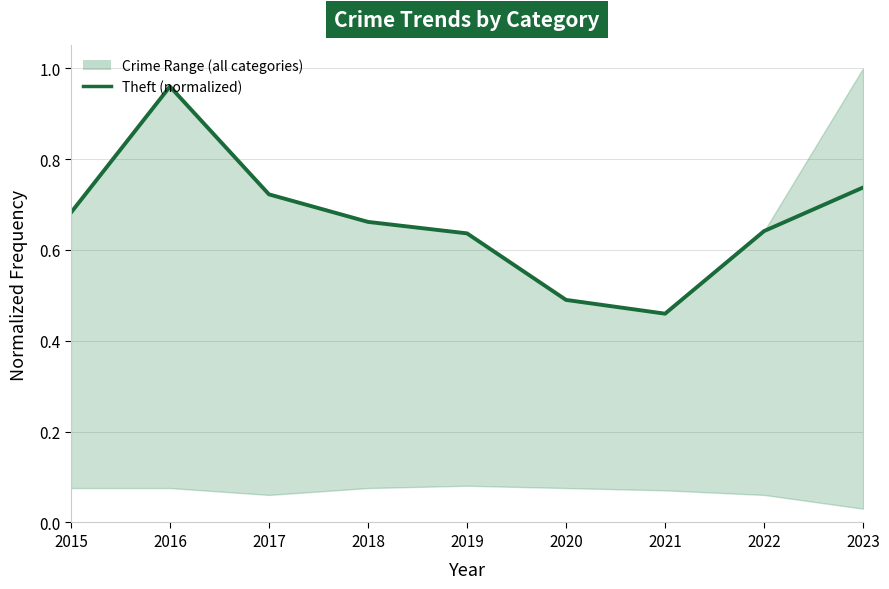

What is the sum of the values at 2022 and 2016?

1.6